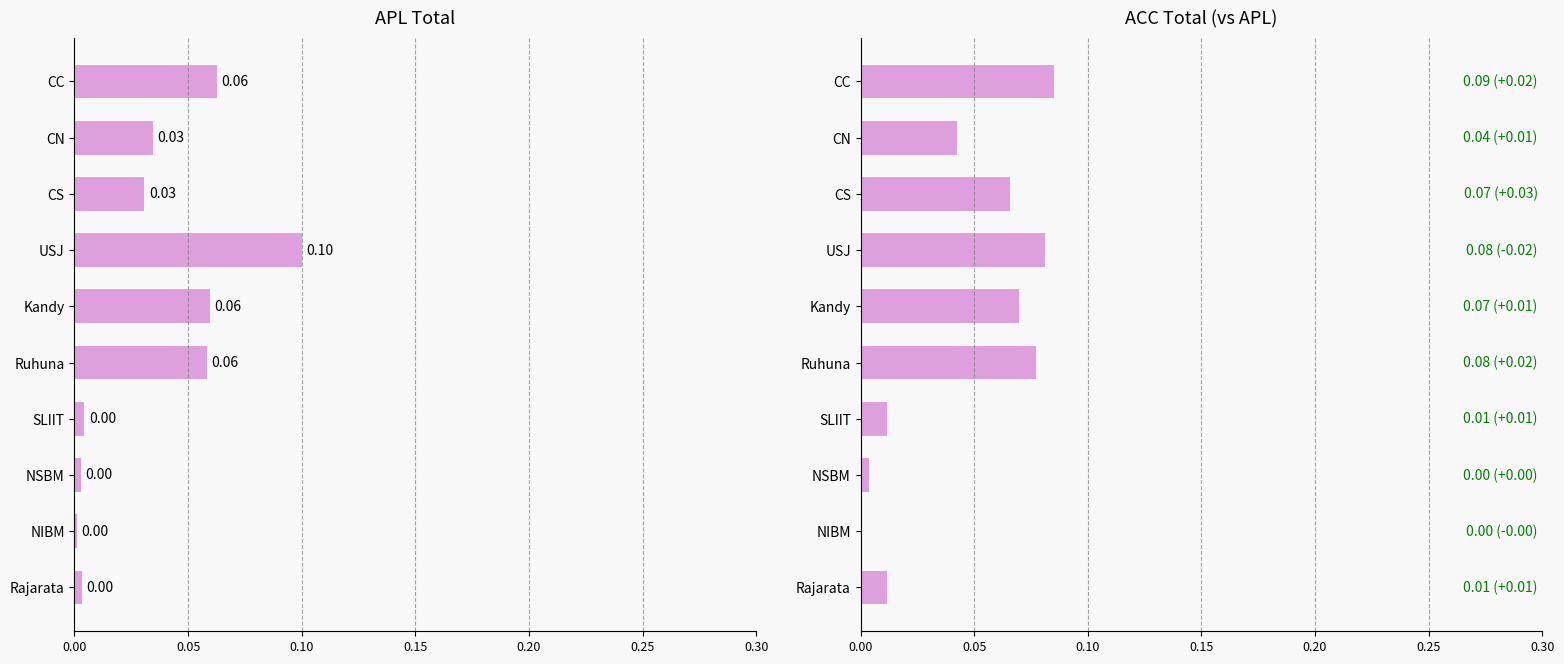

At CS, list the series in order from largest to smallest.

ACC, APL